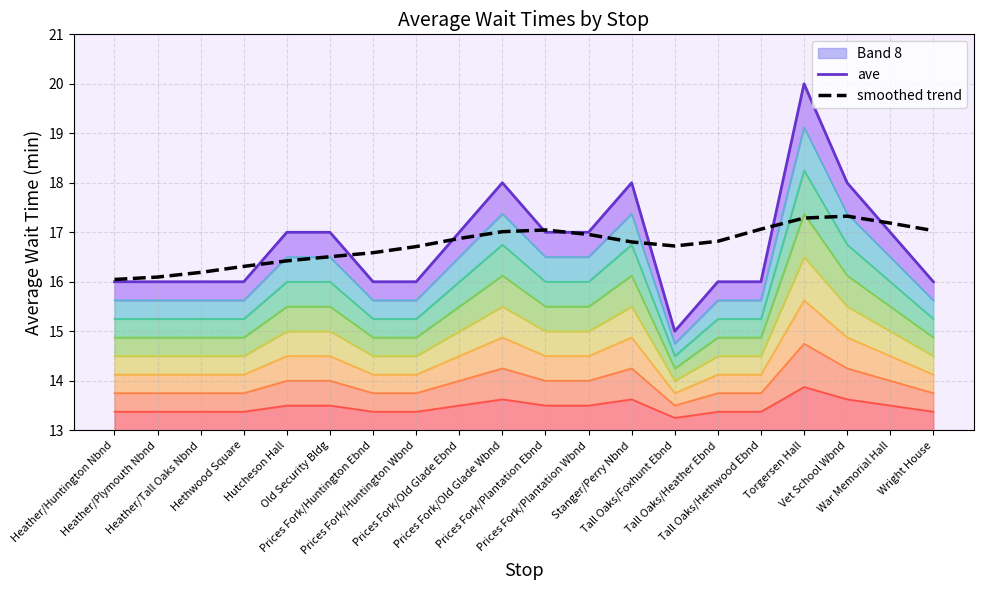

The smoothed trend series shows 9.1 at Tall Oaks/Foxhunt Ebnd. True or false?

False